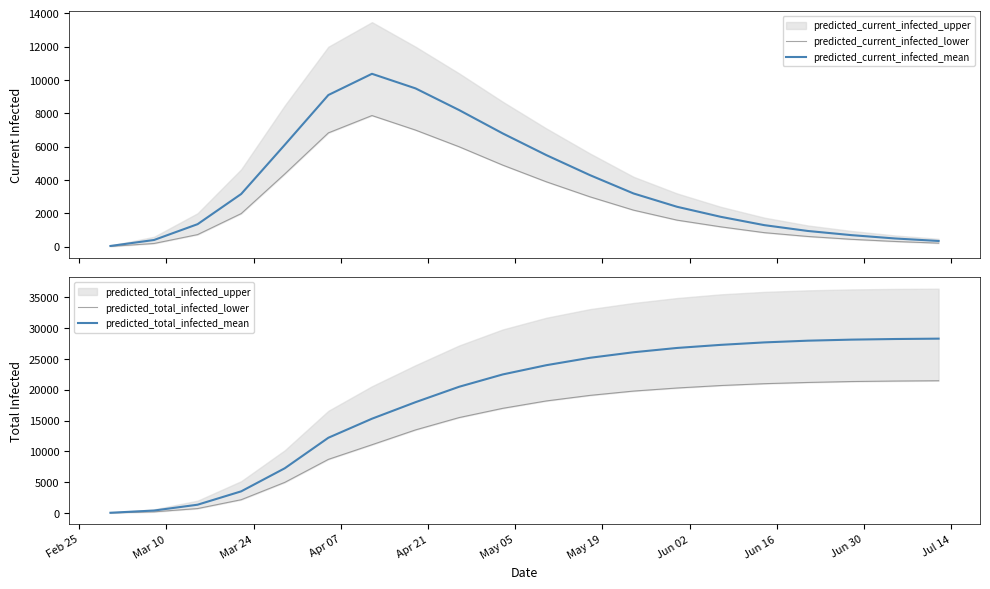

Is the value of predicted_current_infected_lower at May 19 greater than the value of predicted_current_infected_mean at 11?

Yes